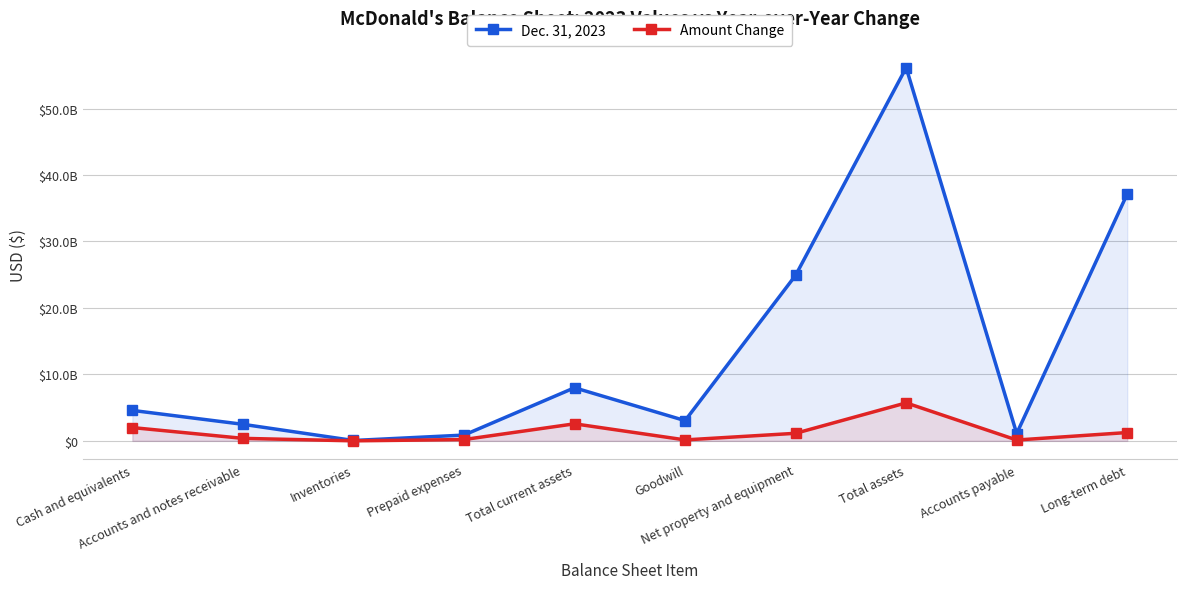

The Amount Change series shows 1249400000 at Long-term debt. True or false?

True